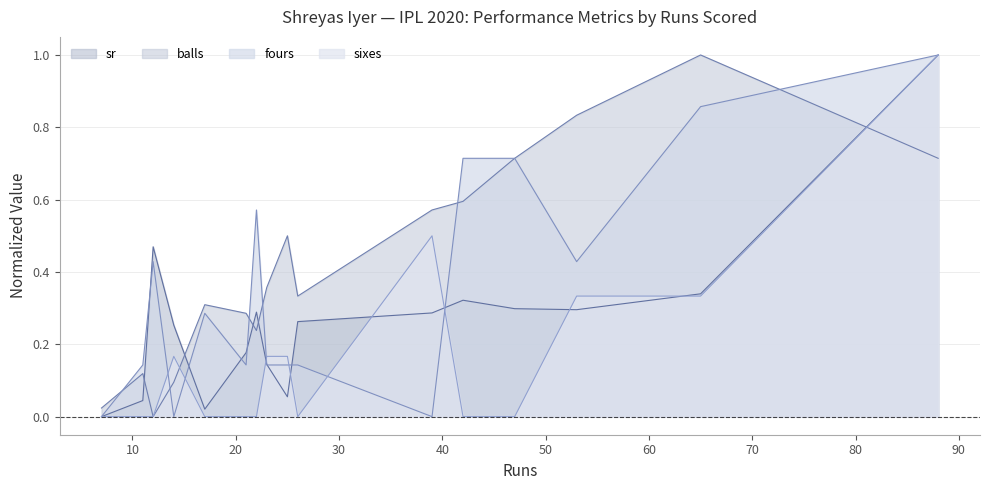

How many lines are shown in the chart?

4